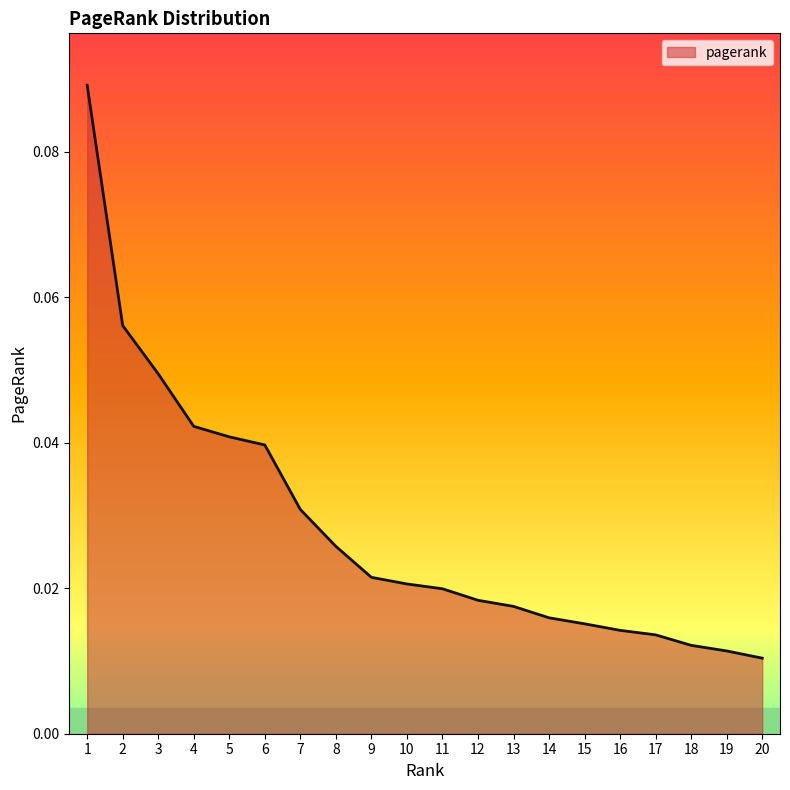

Between 19 and 9, which is larger?

9